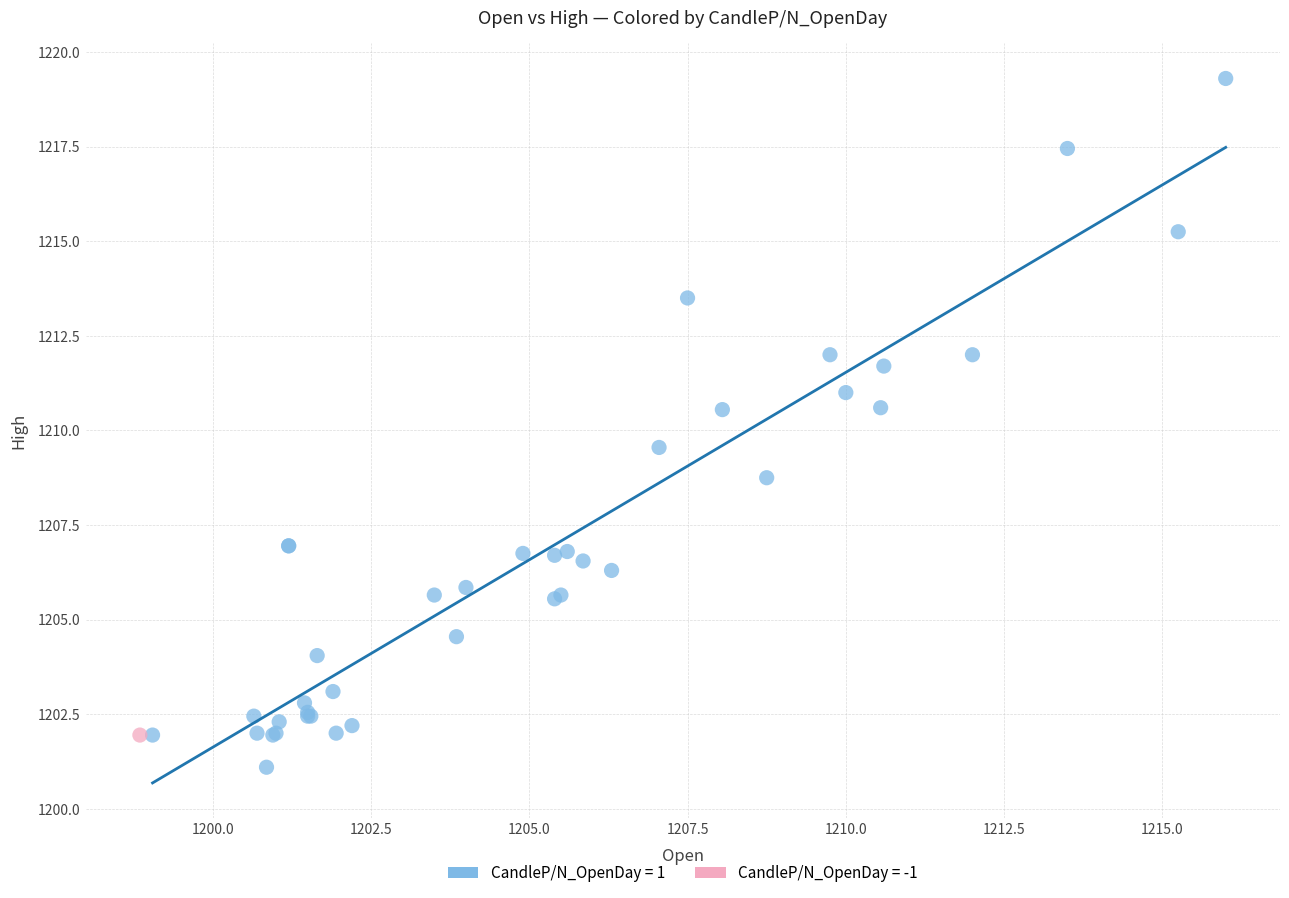

What are all the series names shown in the legend?

CandleP/N_OpenDay = 1, CandleP/N_OpenDay = -1